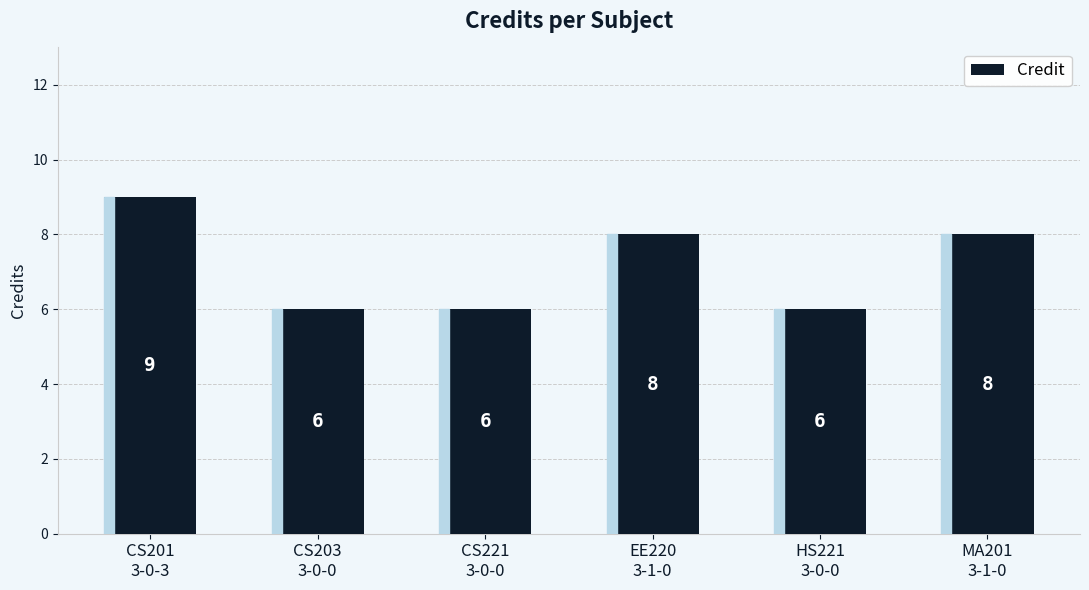

Where does the data first go above 8?

CS201
3-0-3